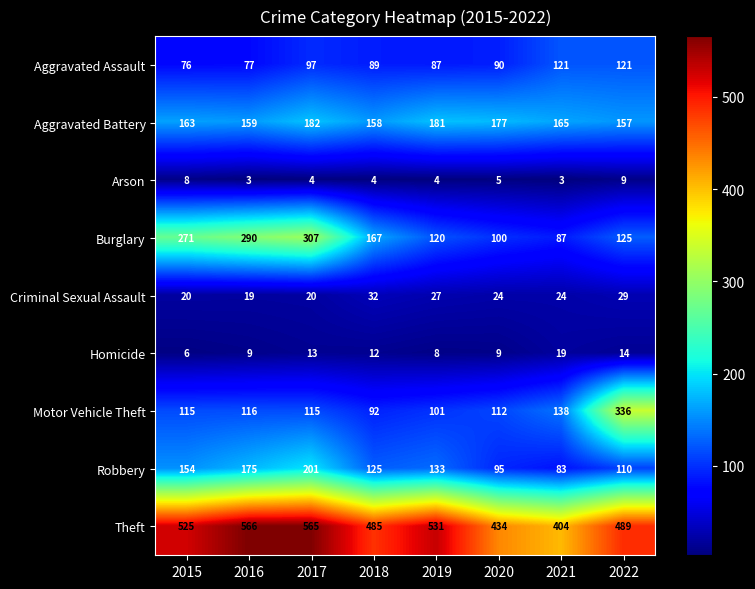

Which series changed the most between 2016 and 2022?

Motor Vehicle Theft